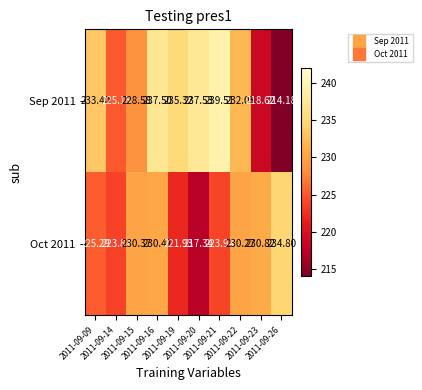

Rank the series by their maximum value, from lowest to highest.

Oct 2011, Sep 2011